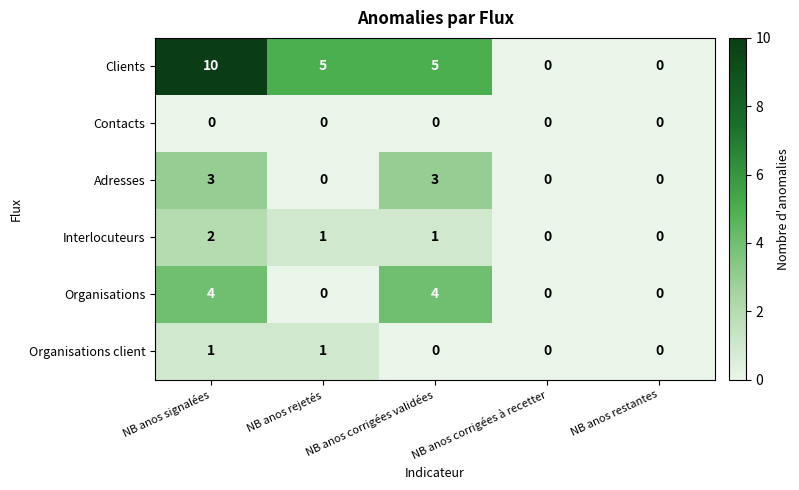

What is the sum of all Adresses values?

6